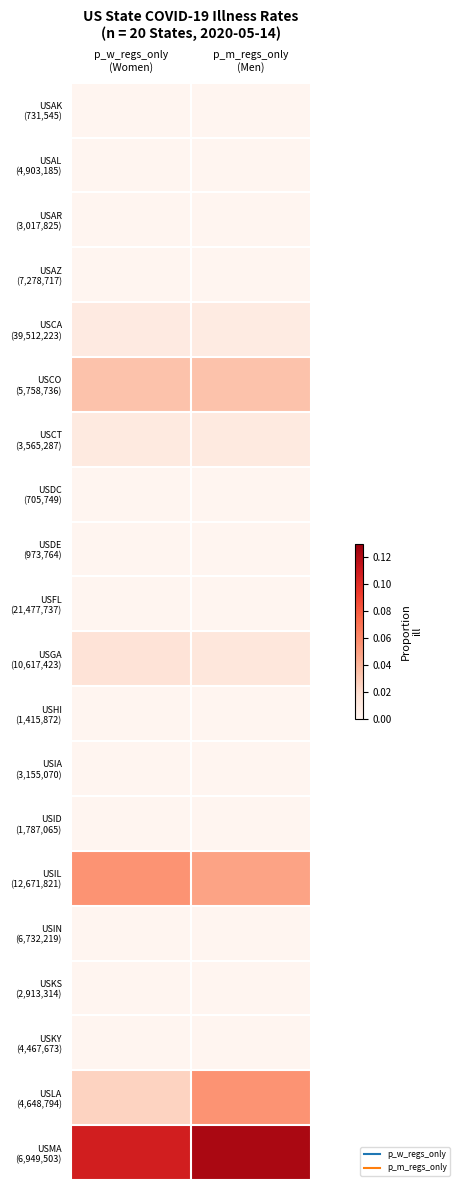

How many distinct data groups are displayed?

20